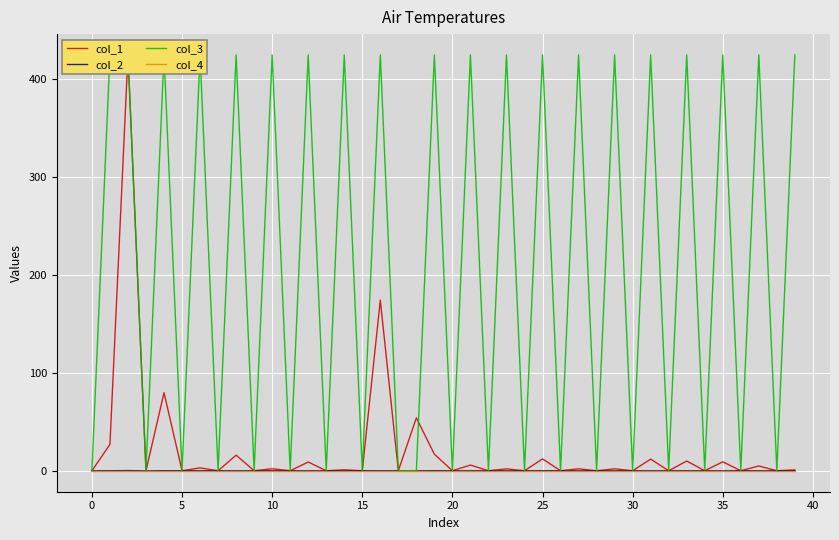

What is the difference between the col_3 values at 31 and 17?

425.0